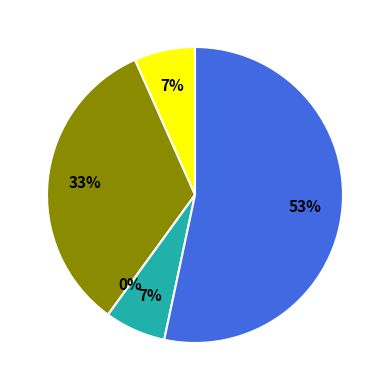

Do Aggravated Battery and Robbery together represent more than half of the pie?

Yes